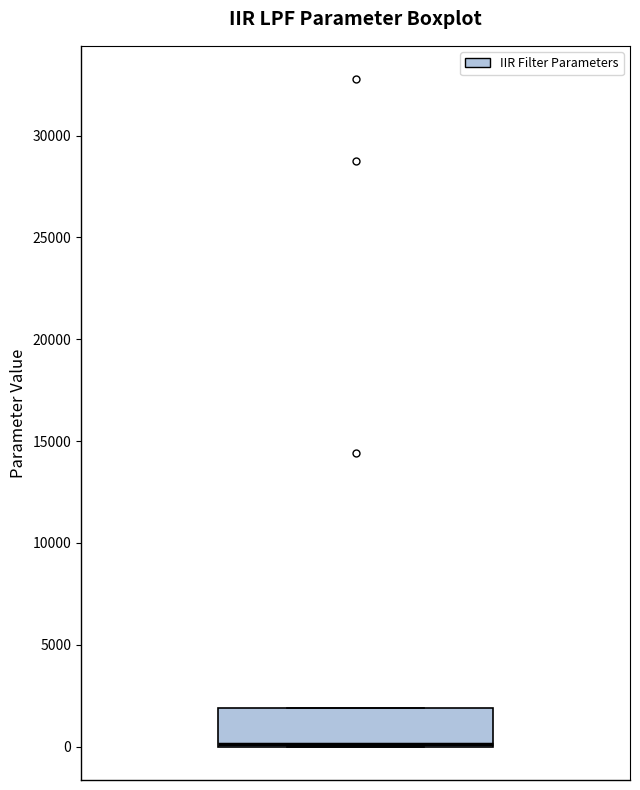

Transcribe this box plot: give where the median line is, the range the box spans, and where the two whiskers end, as read against the y-axis. The values are not printed on the chart, so give them approximately, as read against the axis.

median 0 (just above the box's lower edge), box 0 to 2000, whiskers 0 to 2000